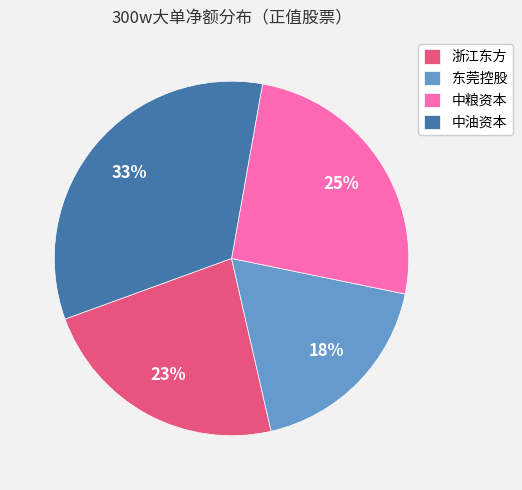

Combined, do 中油资本 and 浙江东方 account for over 50%?

Yes